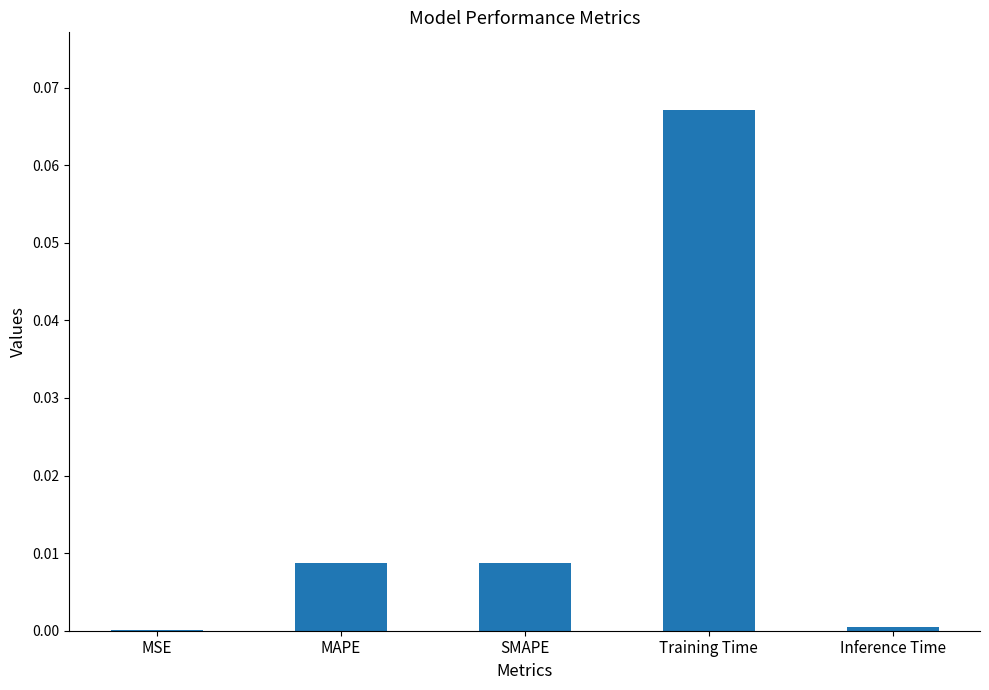

Are the bars horizontal?

No